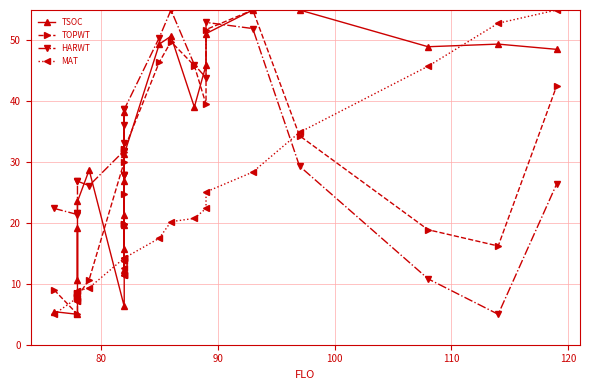

How many lines are shown in the chart?

4